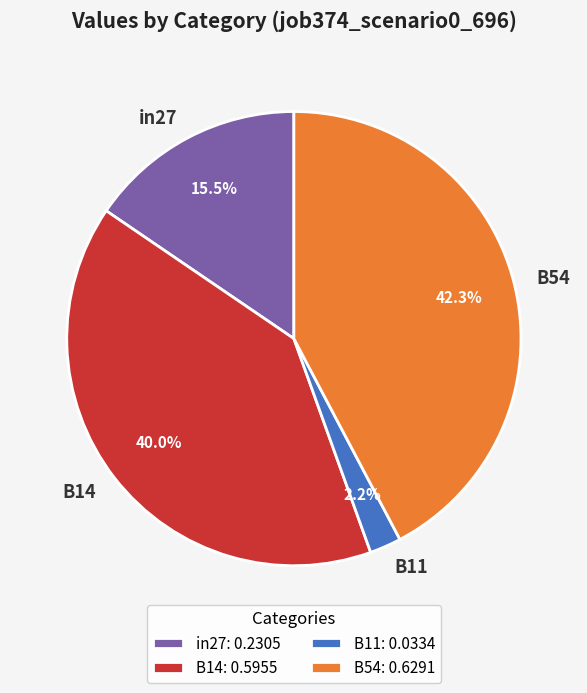

Is it true that B14 is 32% of the pie?

False